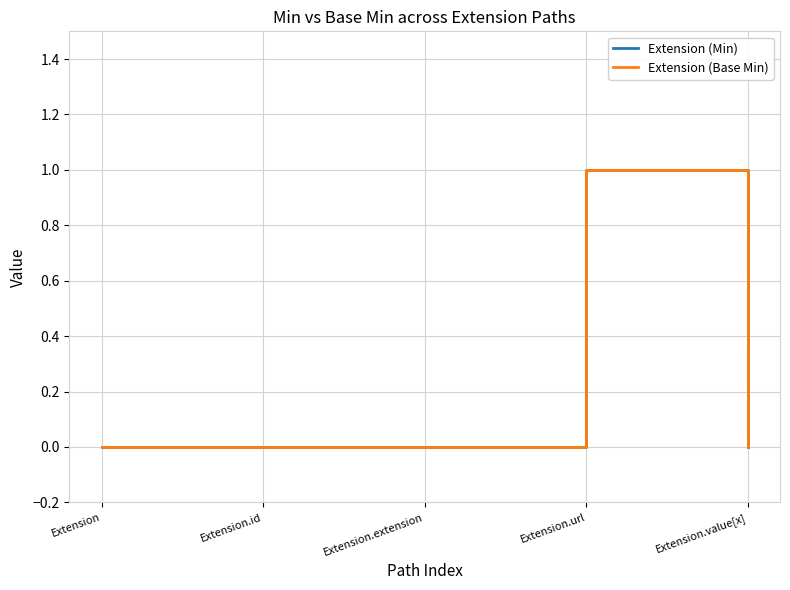

What is the label of the 4th point from the left?

Extension.url